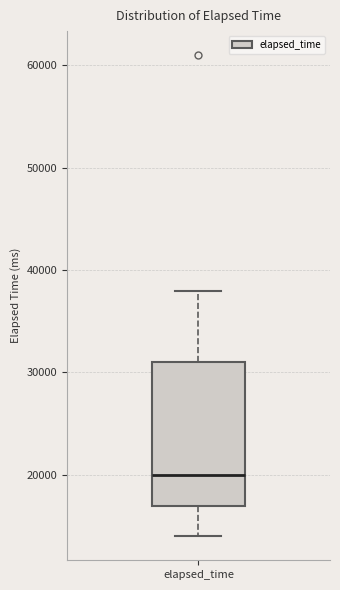

Where is the lower edge of the box for elapsed_time on the y-axis? The values are not printed on the chart, so give them approximately, as read against the axis.

17000